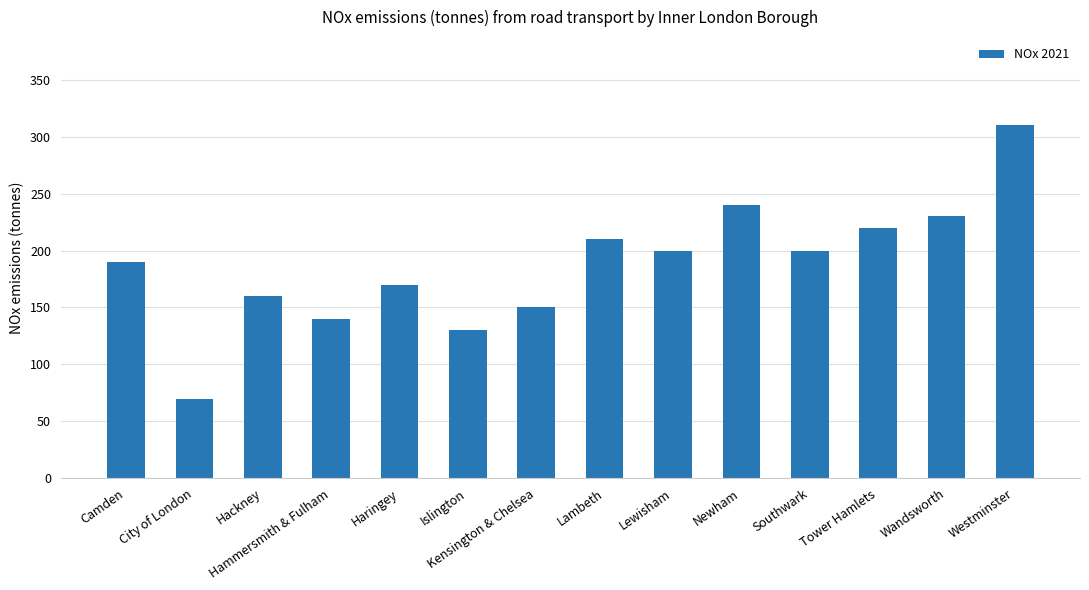

What is the label of the 2nd bar from the right?

Wandsworth